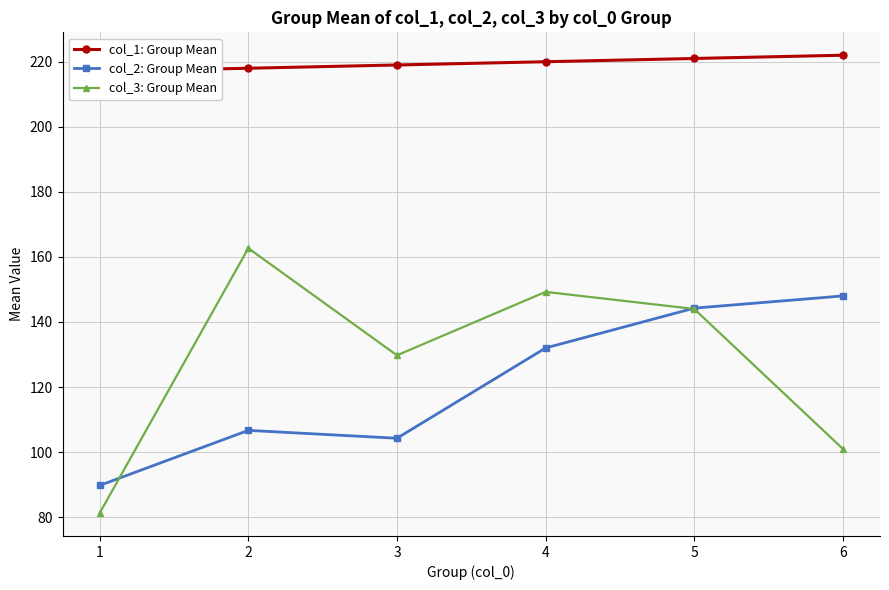

The col_3: Group Mean series shows 51.0 at 4. True or false?

False